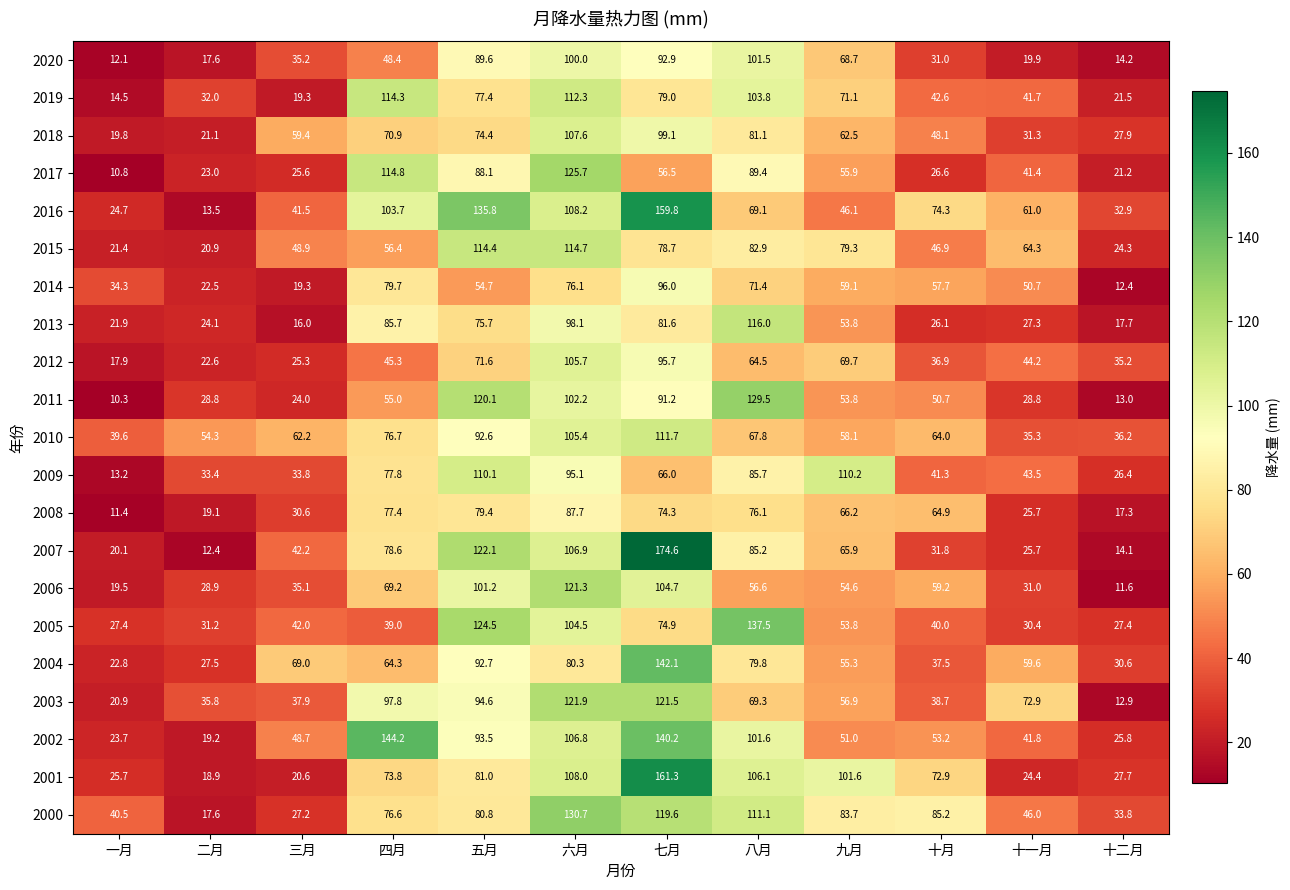

Rank the categories by 2006 value from lowest to highest.

十二月, 一月, 二月, 十一月, 三月, 九月, 八月, 十月, 四月, 五月, 七月, 六月